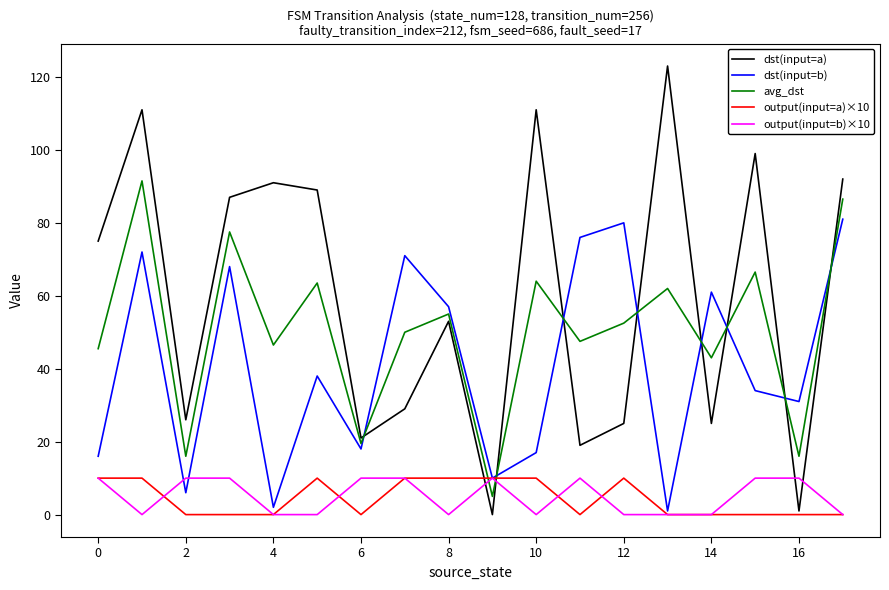

Which series has the widest spread of values?

dst(input=a)